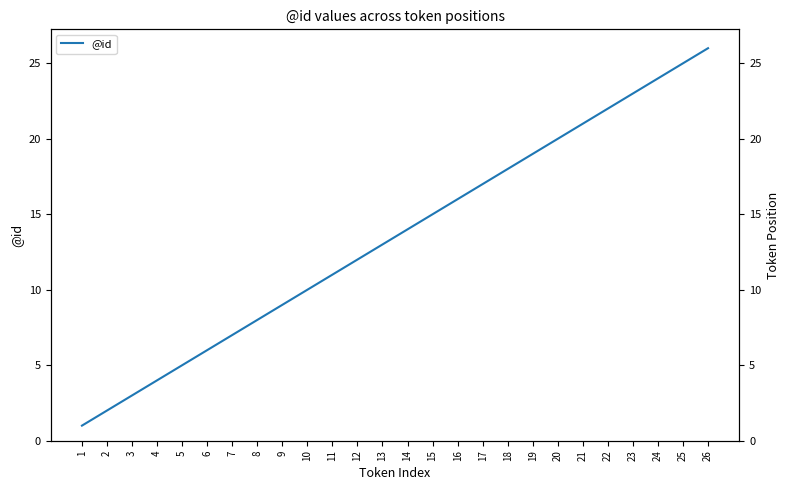

Which has a higher value, 23 or 9?

23